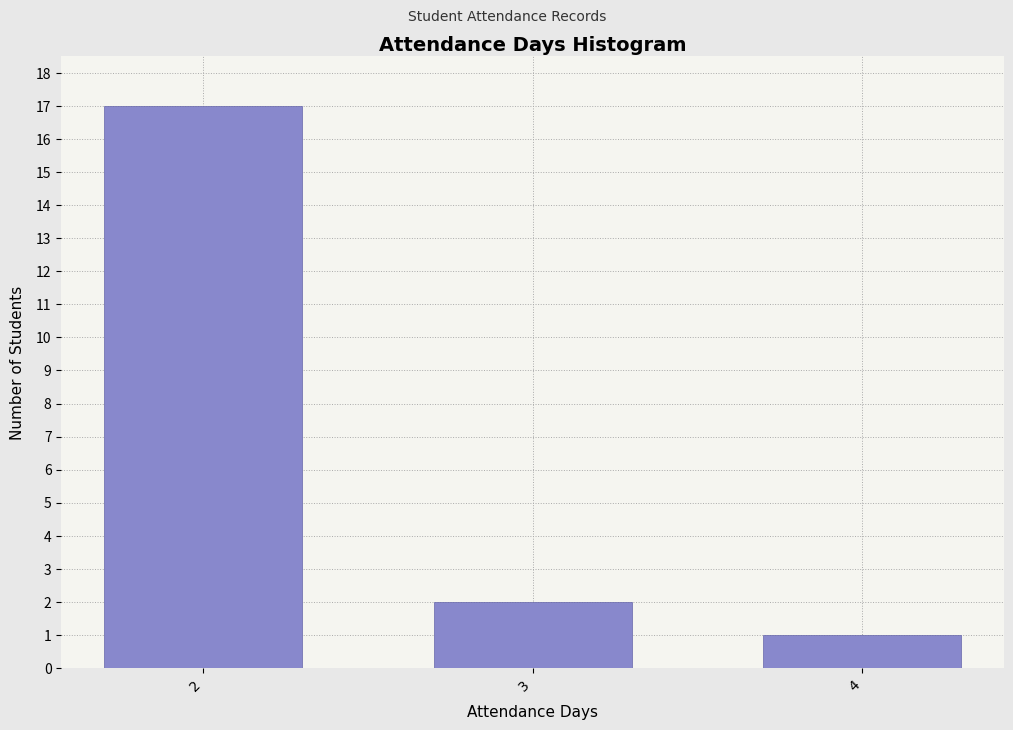

Reading left to right, transcribe all the data shown in this chart.

17	2	1